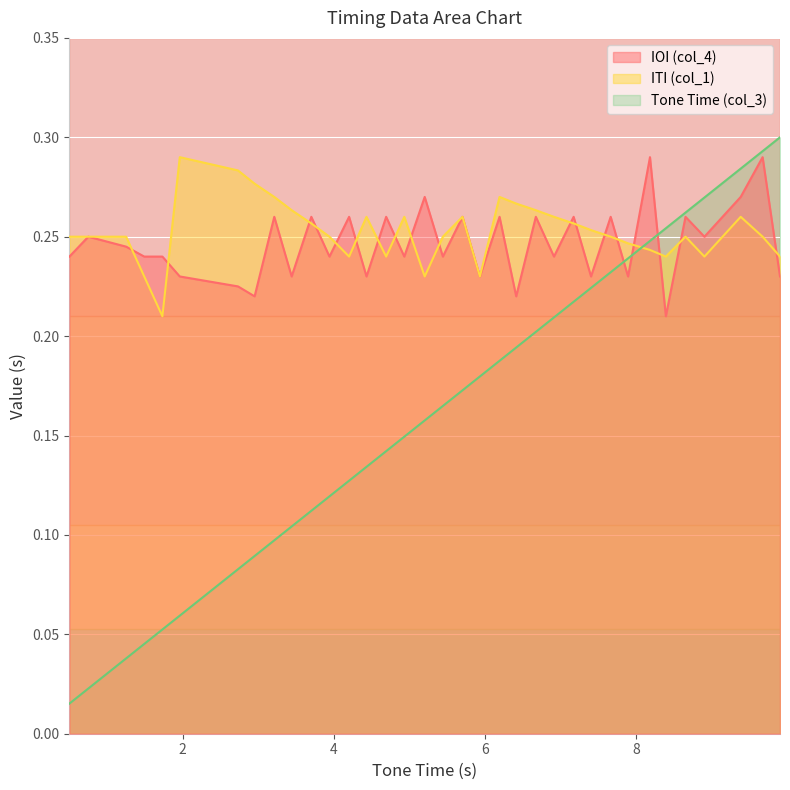

Which series has the largest range (max minus min)?

Tone Time (col_3)